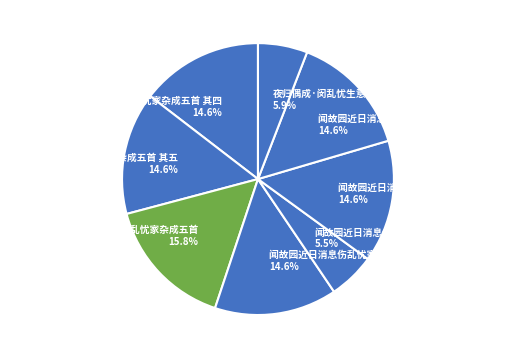

Which has a higher value, 闻故园近日消息伤乱忧家杂成五首 or 夜归偶成·闵乱忧生意已辛?

闻故园近日消息伤乱忧家杂成五首